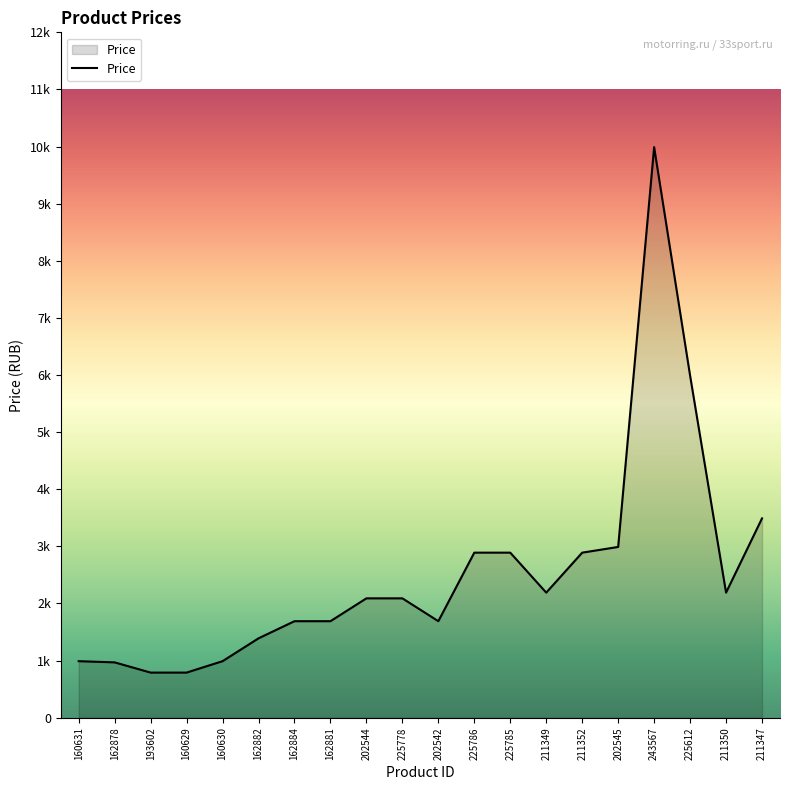

What is the change in value from 160631 to 162881?

+700